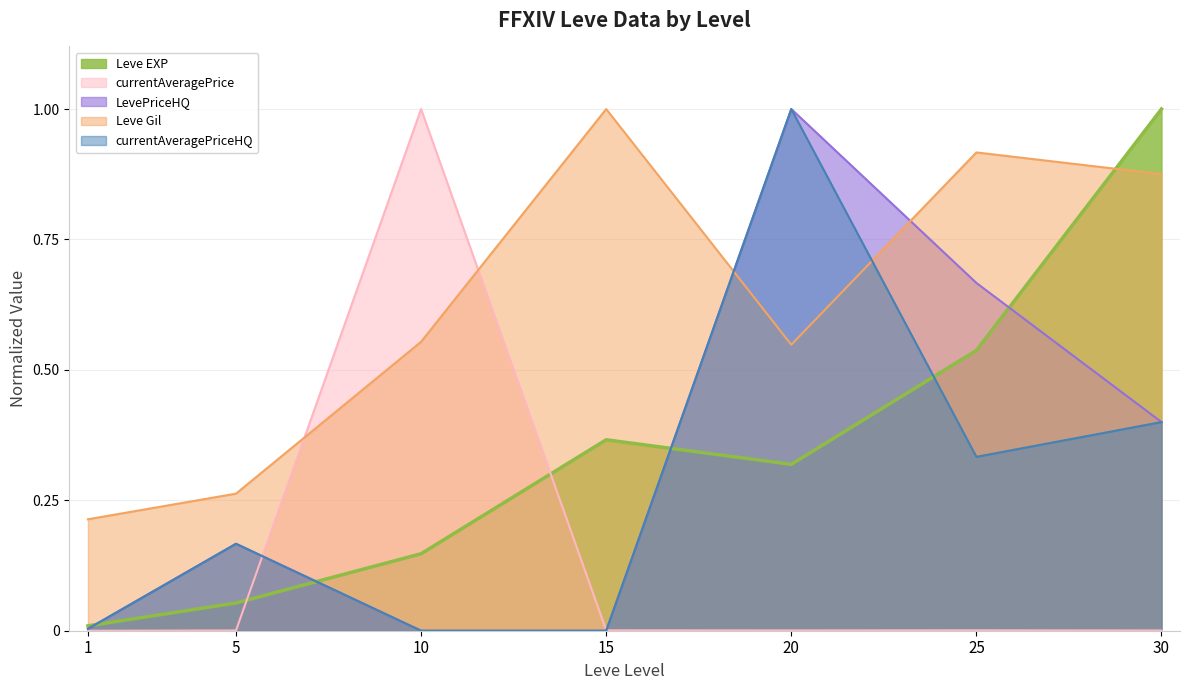

Is it true that LevePriceHQ equals 0.0 at 1?

False